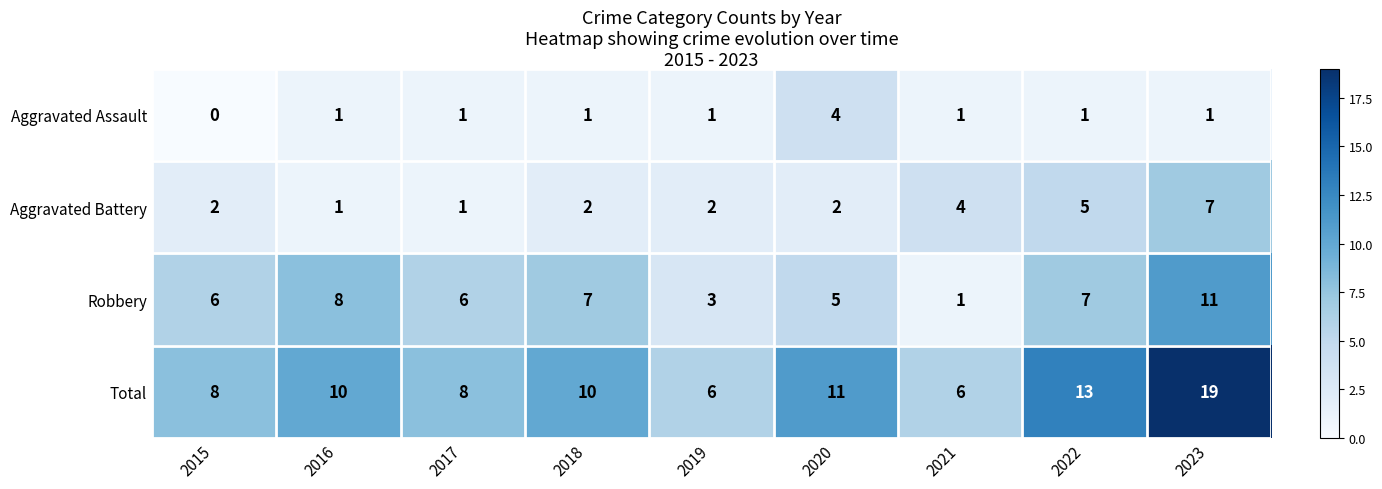

The value of Aggravated Battery at 2018 is 3. True or false?

False